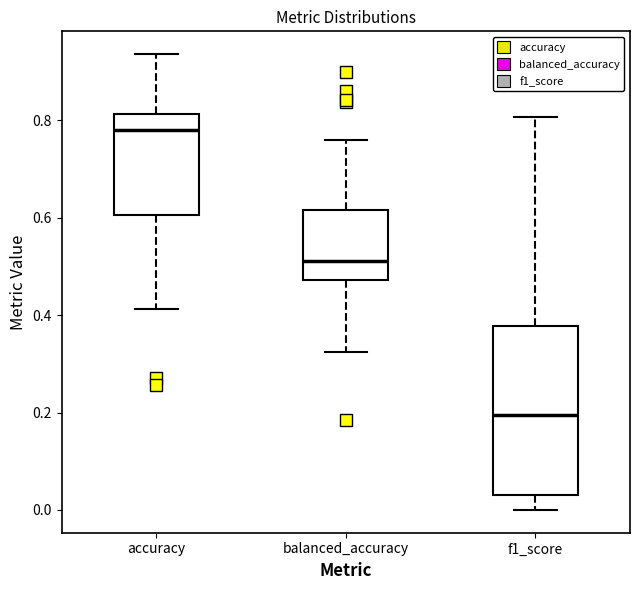

Where does the median line of the box for f1_score sit on the y-axis? The values are not printed on the chart, so give them approximately, as read against the axis.

0.20